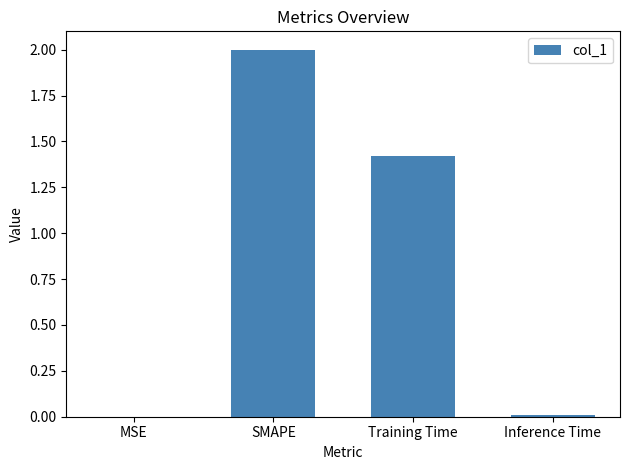

What is the ratio of the value at SMAPE to the value at Training Time?

1.4